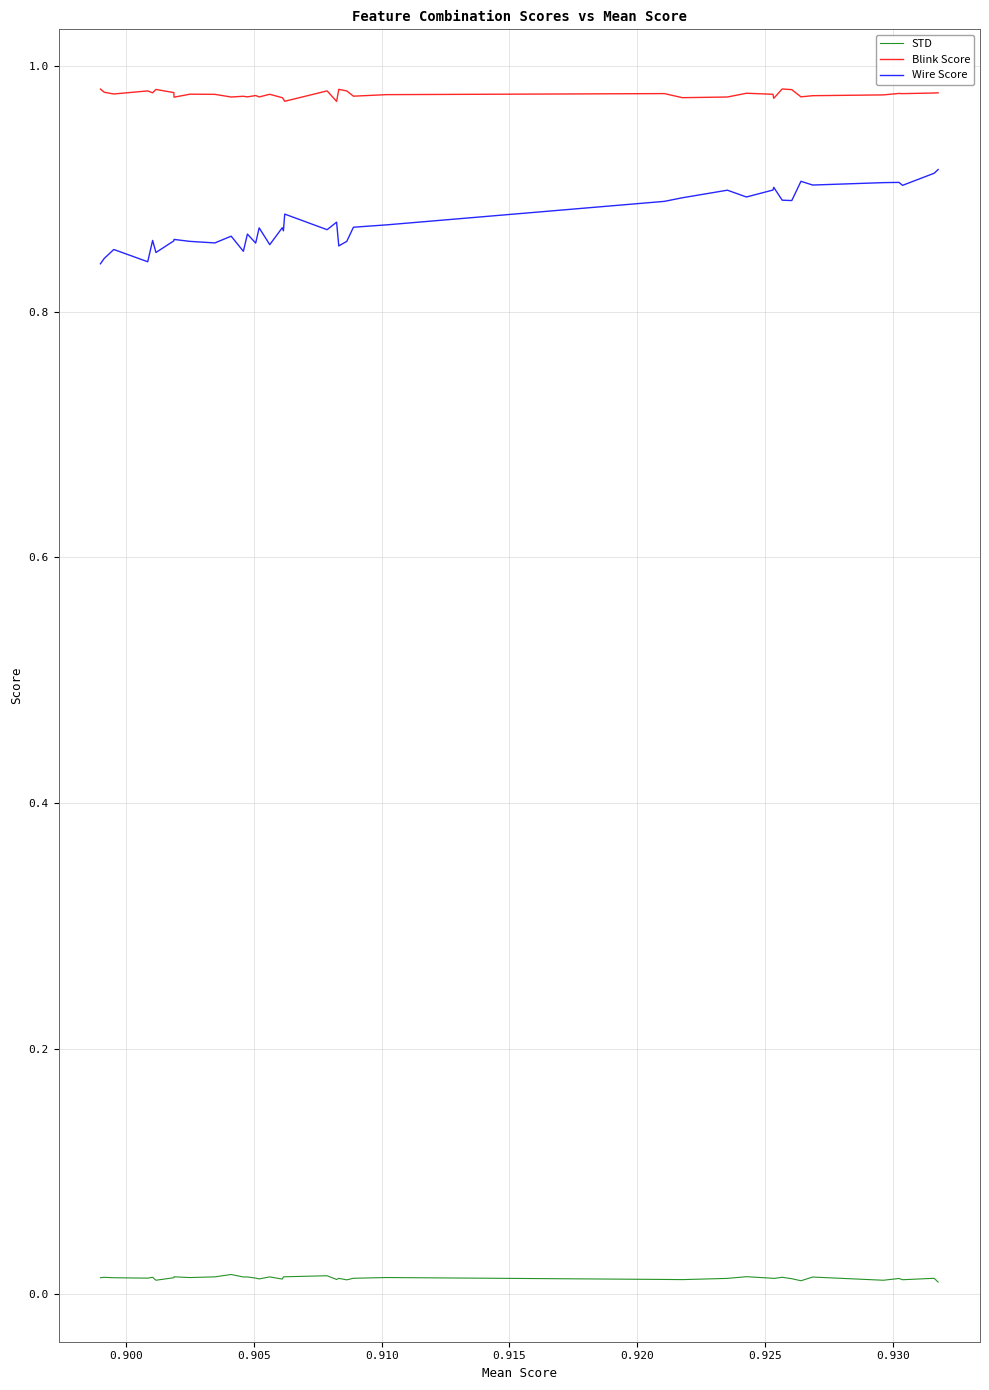

True or false: Blink Score and Wire Score intersect in this chart.

False